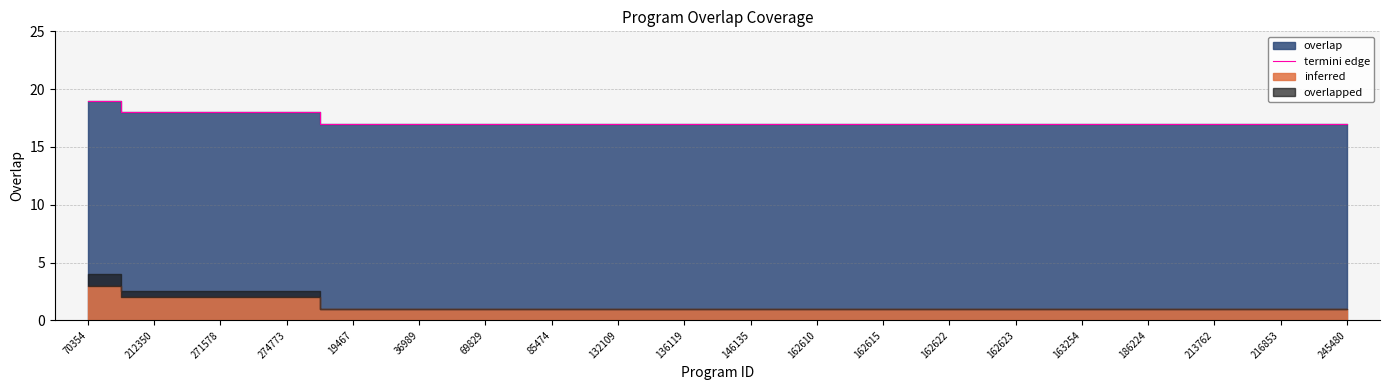

True or false: the data shows 25 at 85474.

False